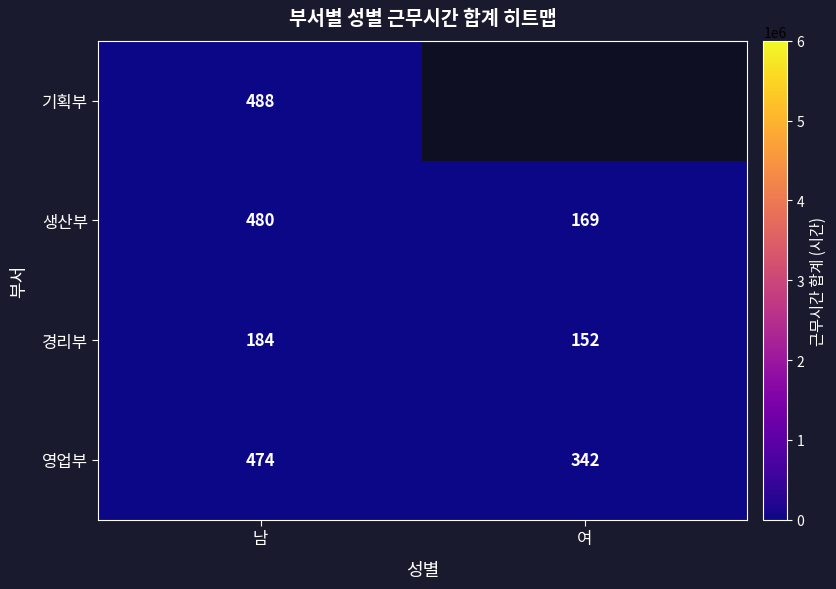

Which category has the lowest value across all series?

여